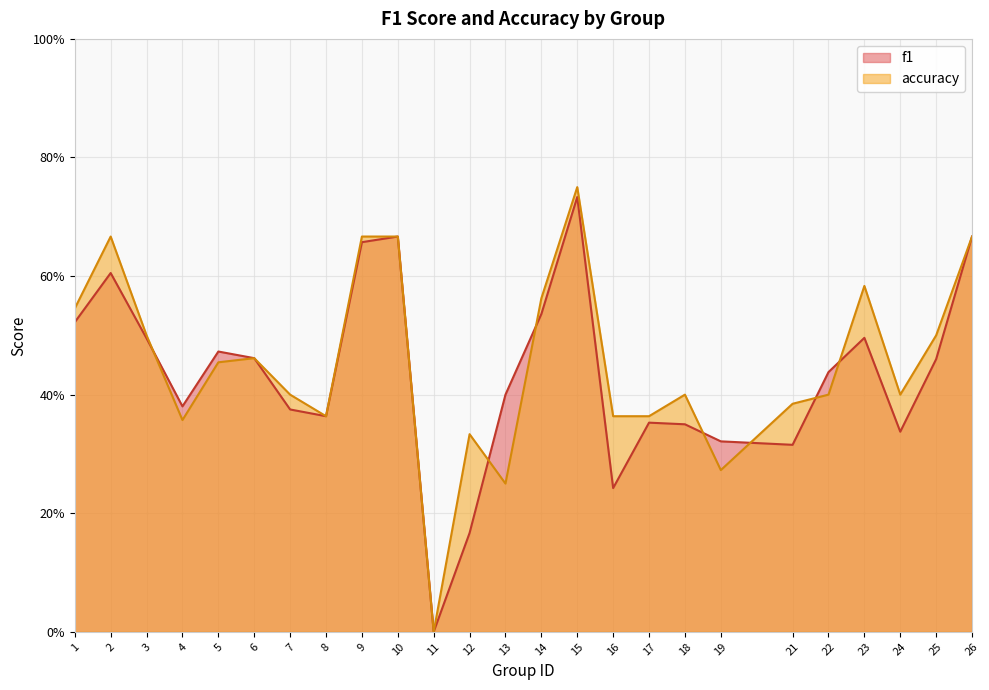

Reading right to left, what are all the values shown in this chart?

f1: 26=0.7	25=0.5	24=0.3	23=0.5	22=0.4	21=0.3	19=0.3	18=0.3	17=0.4	16=0.2	15=0.7	14=0.5	13=0.4	12=0.2	11=0.0	10=0.7	9=0.7	8=0.4	7=0.4	6=0.5	5=0.5	4=0.4	3=0.5	2=0.6	1=0.5
accuracy: 26=0.7	25=0.5	24=0.4	23=0.6	22=0.4	21=0.4	19=0.3	18=0.4	17=0.4	16=0.4	15=0.8	14=0.6	13=0.2	12=0.3	11=0.0	10=0.7	9=0.7	8=0.4	7=0.4	6=0.5	5=0.5	4=0.4	3=0.5	2=0.7	1=0.5